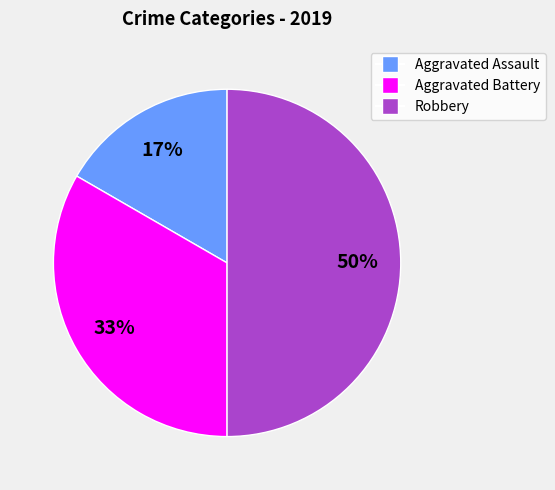

To the nearest percent, what portion does Aggravated Battery represent?

33%